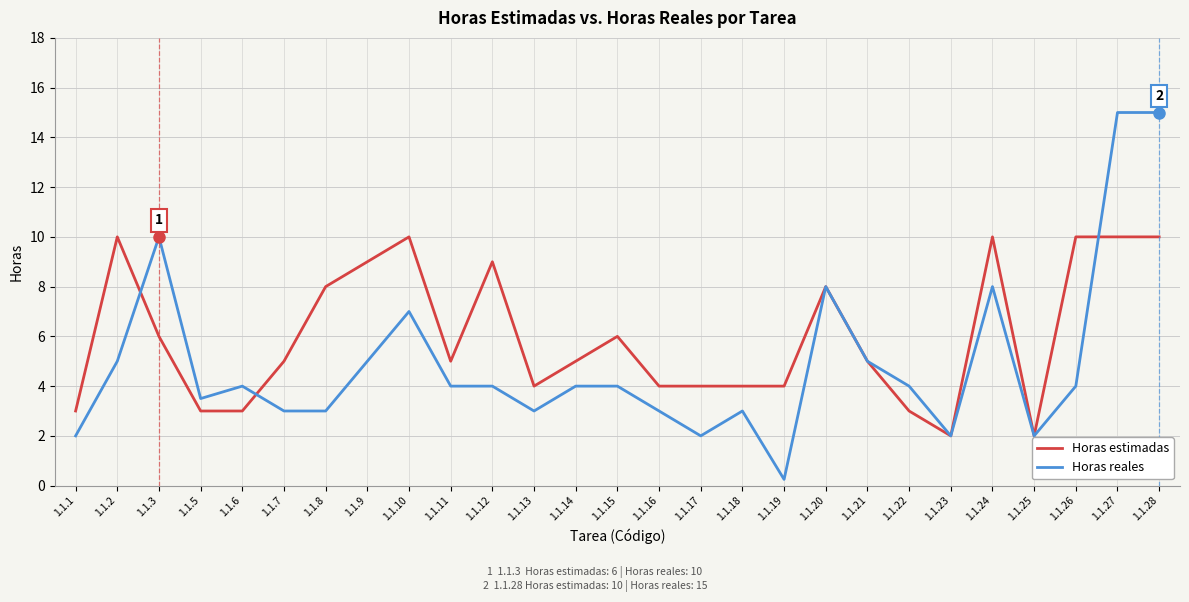

How many lines are shown in the chart?

2